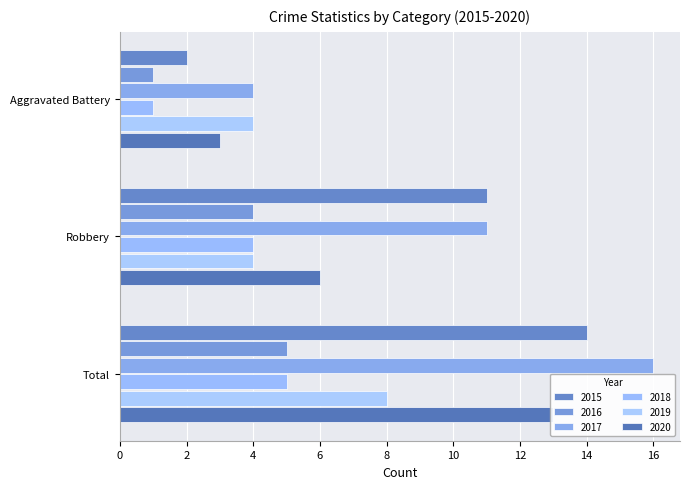

What is the sum of all 2016 values?

10